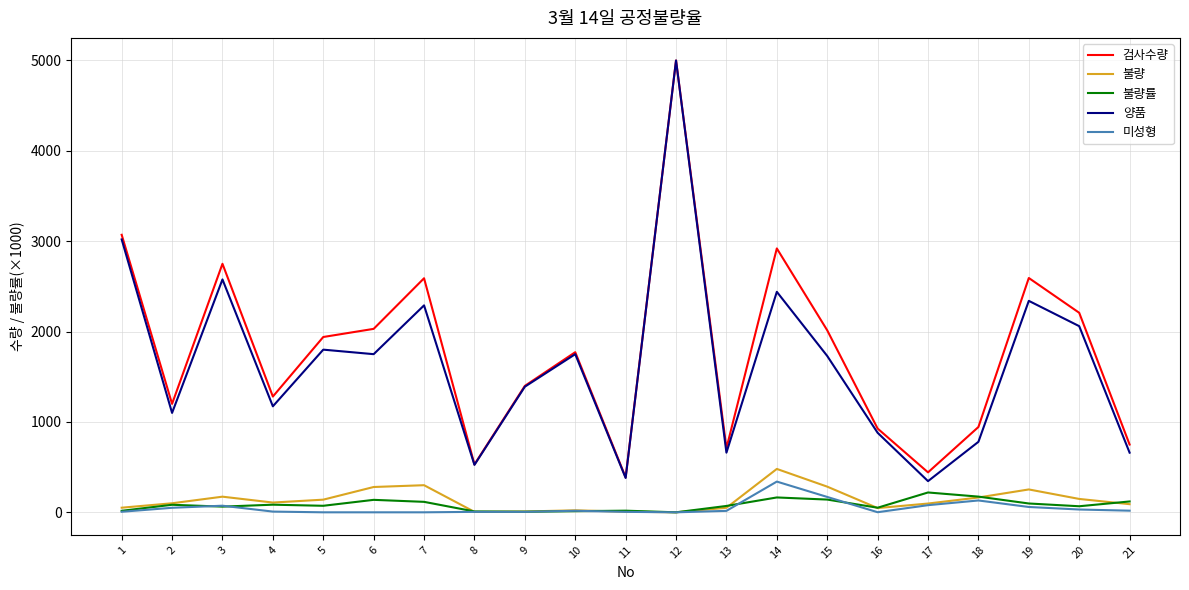

The value of 양품 at 6 is 1003.2. True or false?

False